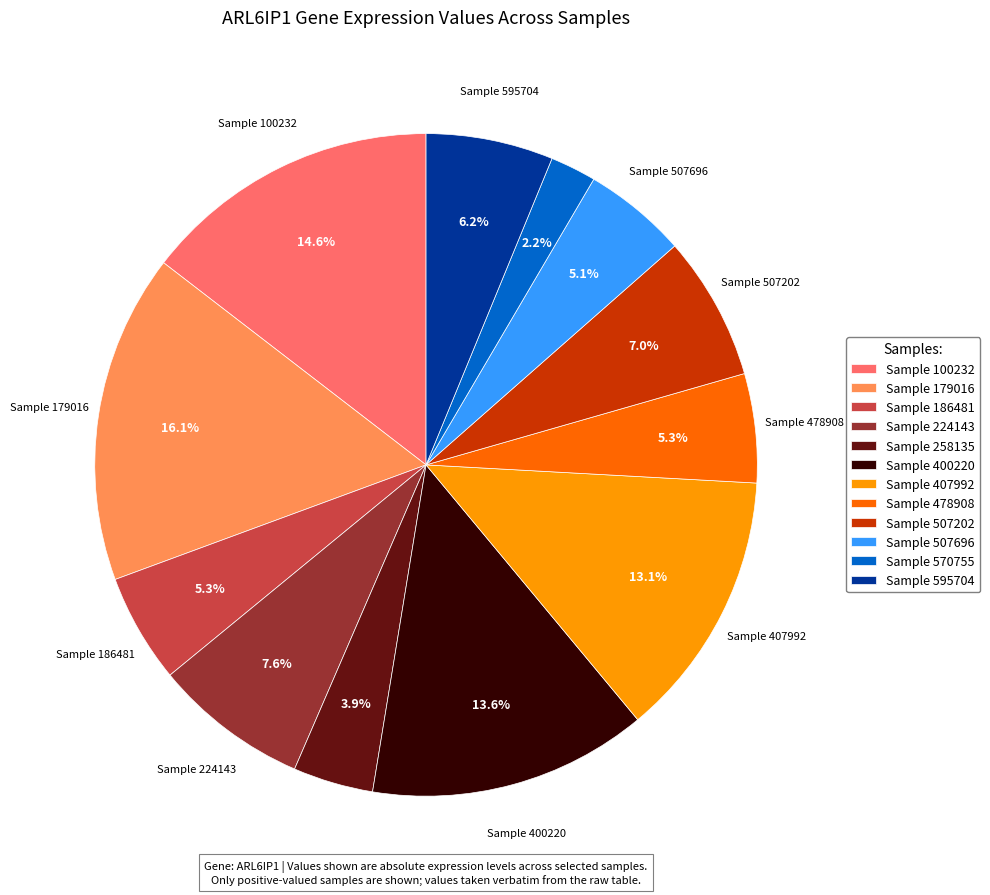

How many slices are in this pie chart?

12